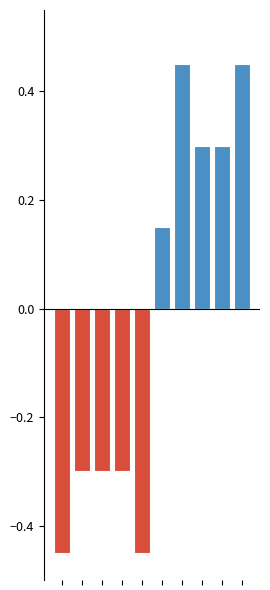

What is the difference between the maximum and minimum values in the Progress (below) series?

0.4